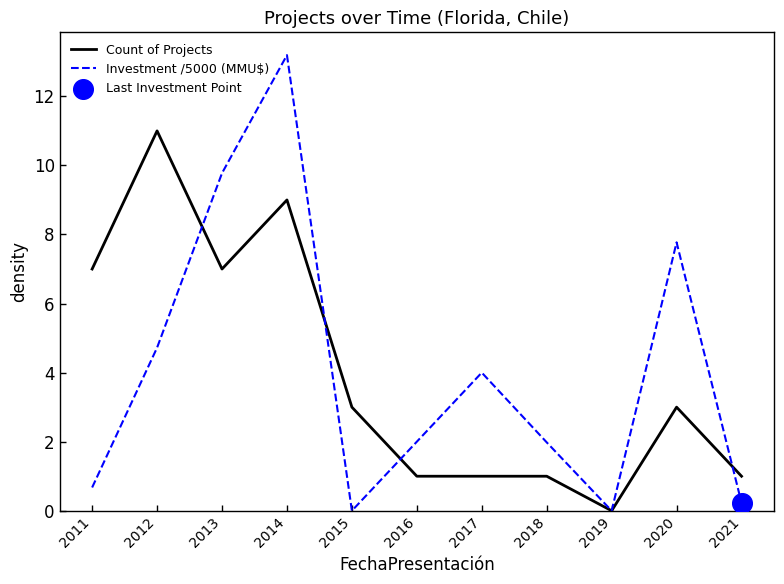

What is the total value across all series at 2012?

15.7